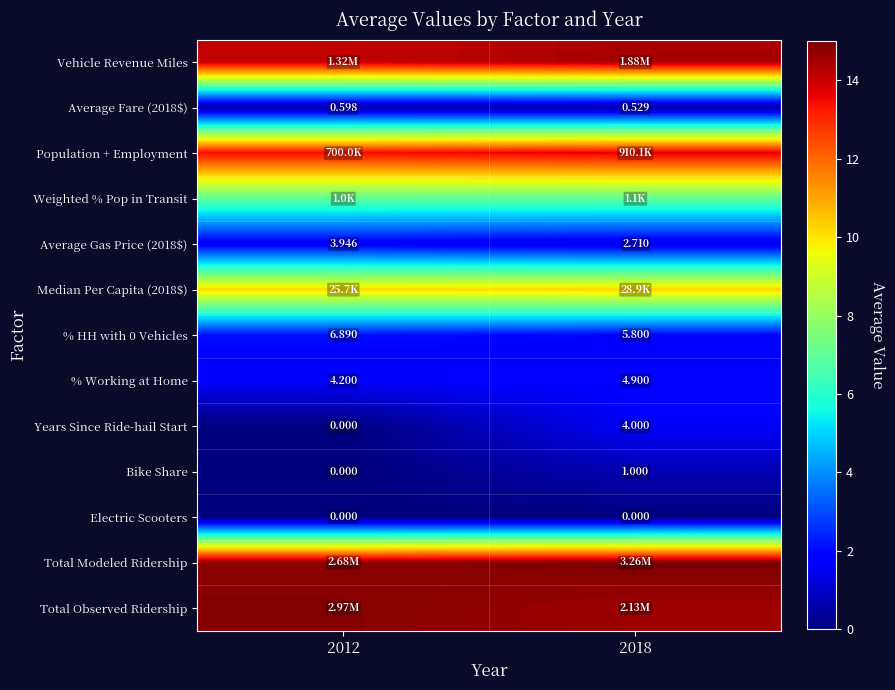

At 2018, list the series in order from smallest to largest.

Electric Scooters, Average Fare (2018$), Bike Share, Average Gas Price (2018$), Years Since Ride-hail Start, % Working at Home, % HH with 0 Vehicles, Weighted % Pop in Transit, Median Per Capita (2018$), Population + Employment, Vehicle Revenue Miles, Total Observed Ridership, Total Modeled Ridership